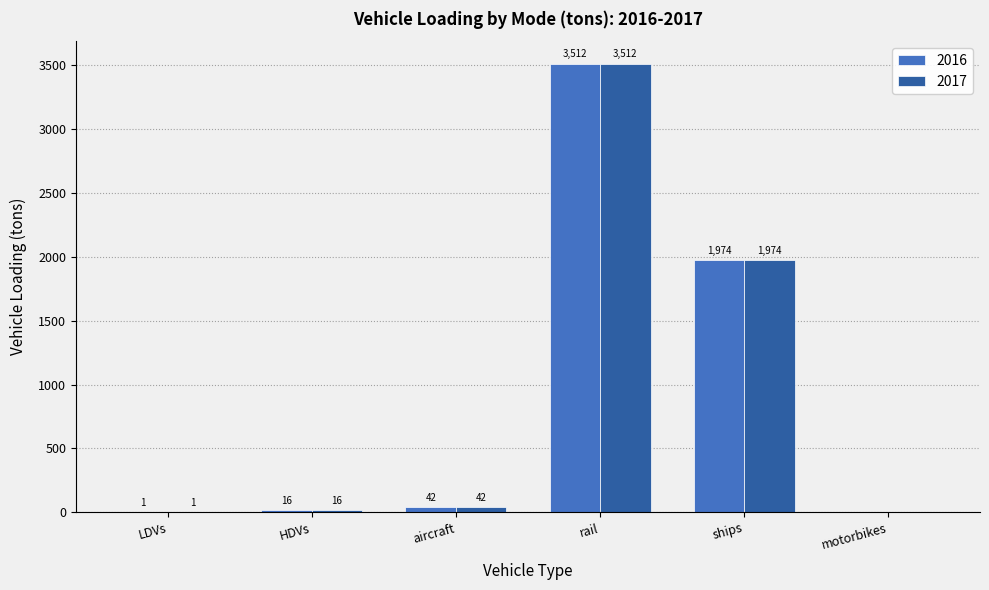

What is the average value of the 2016 series?

924.3